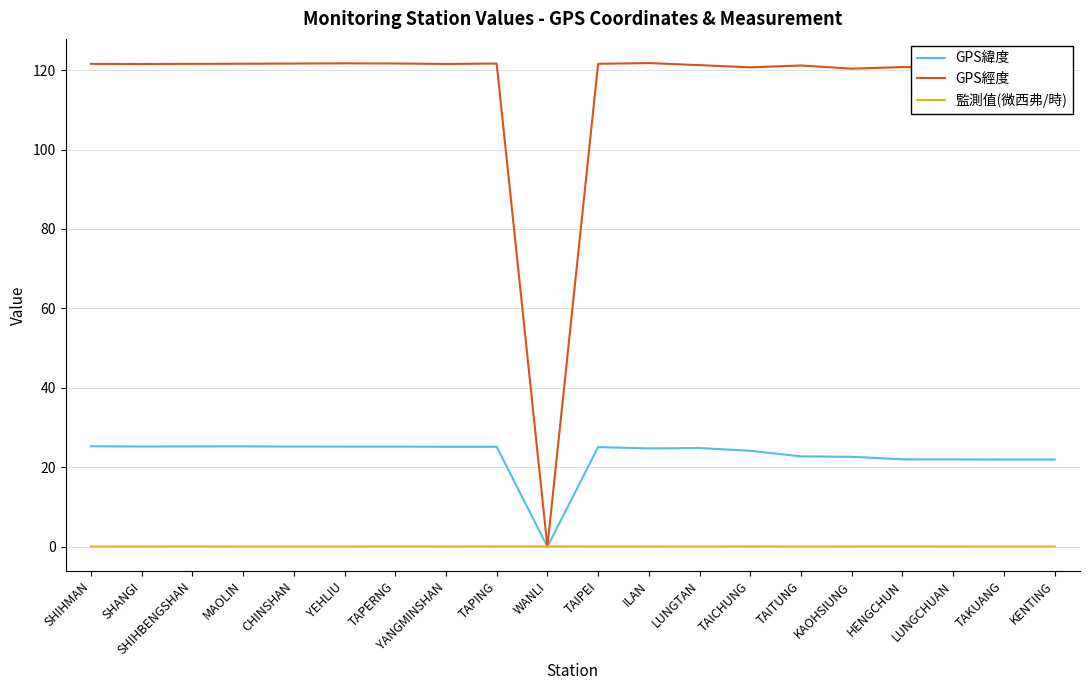

Which series has the largest total across all categories?

GPS經度